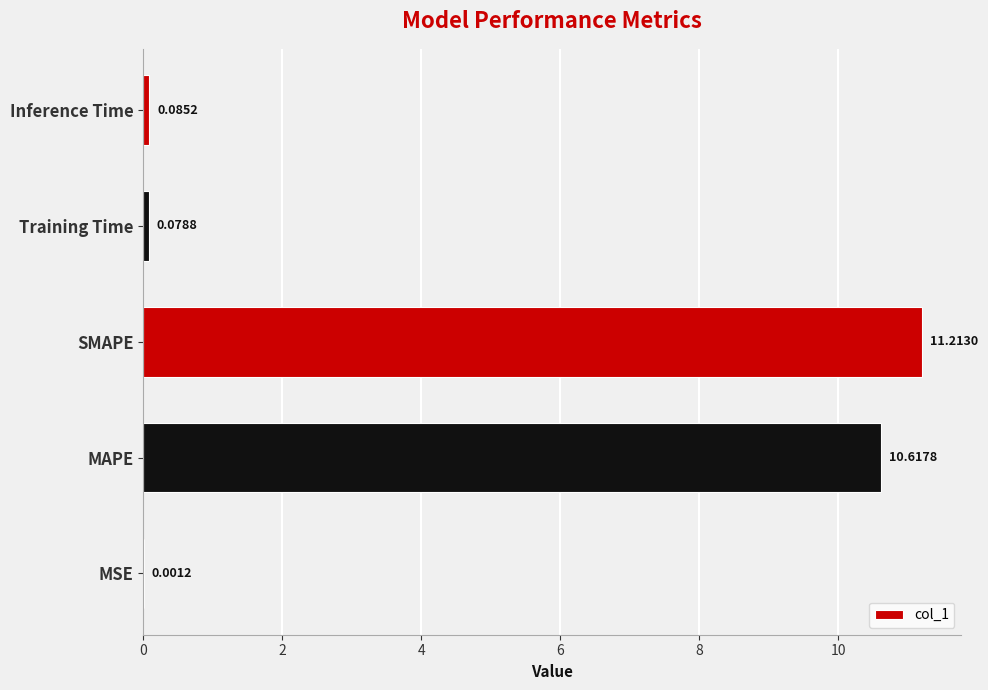

What is the sum of all values?

22.0